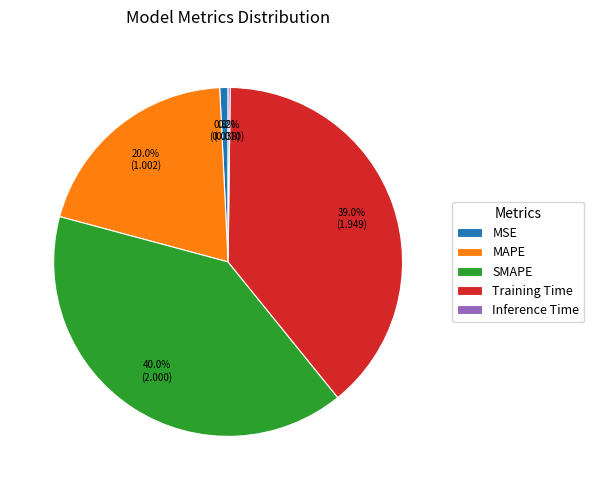

What is the total percentage of MSE and SMAPE?

40.8%